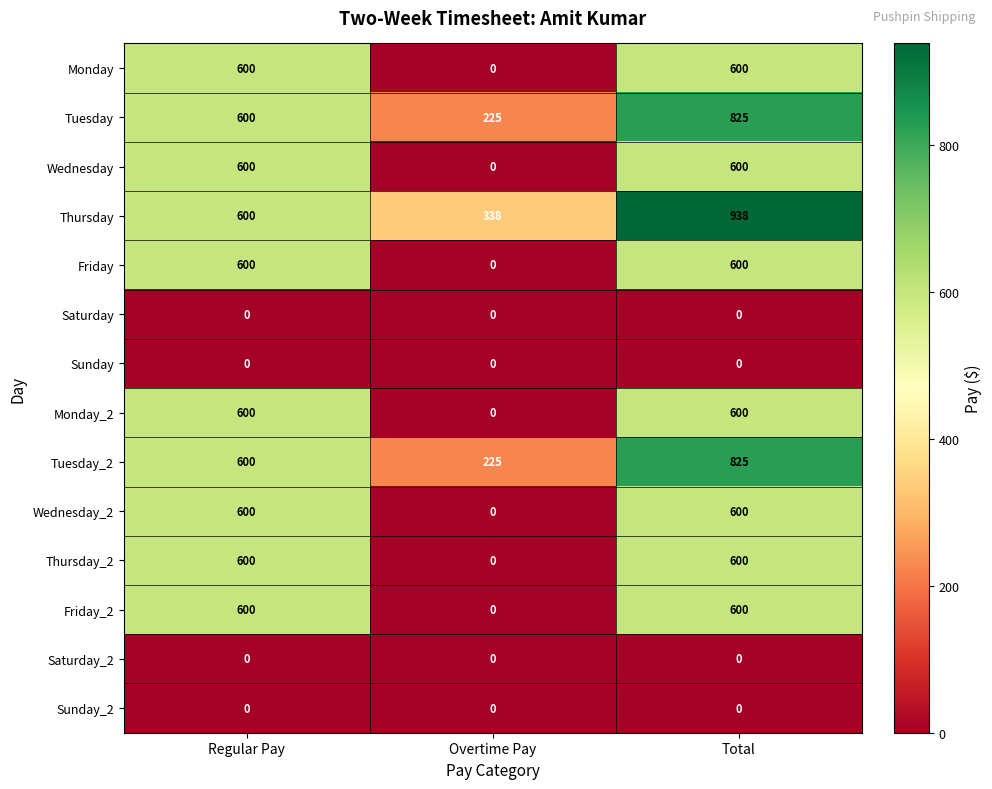

What is the spread (max minus min) of values at Overtime Pay?

338